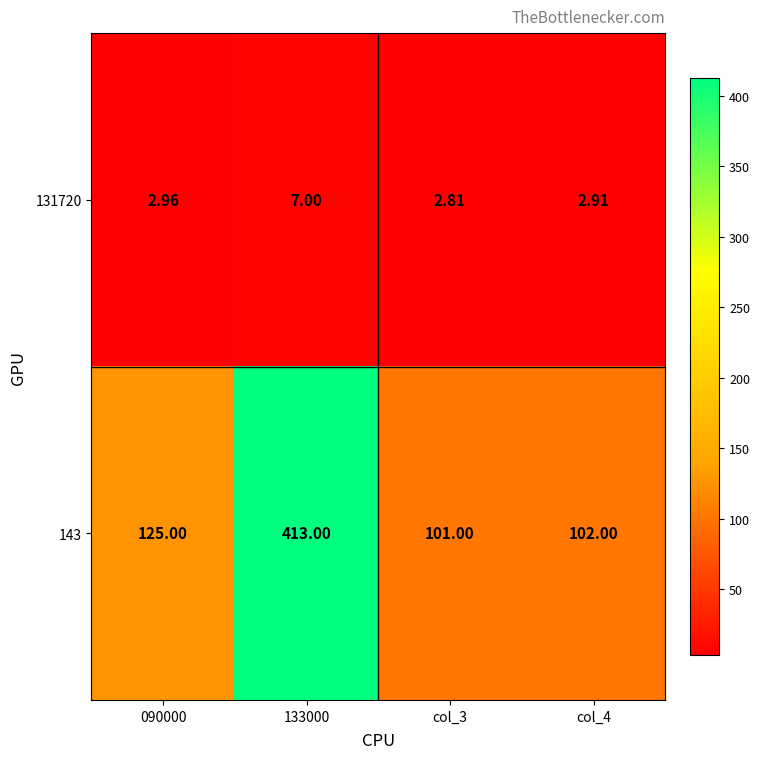

Is the value of 131720 at col_3 greater than the value of 143 at col_4?

No